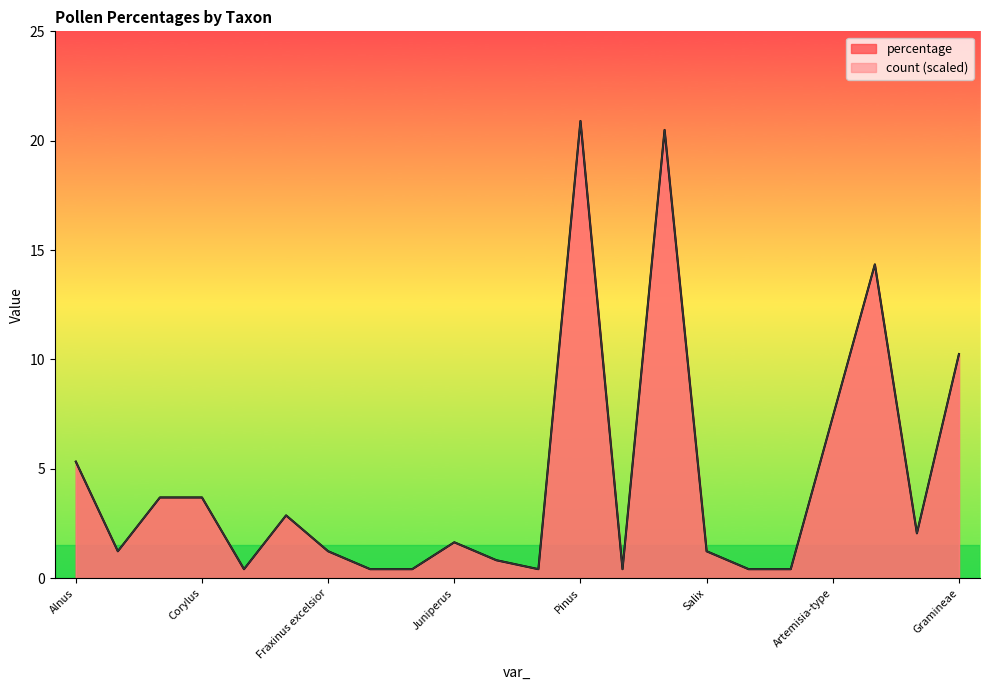

How many values in the percentage series are below 1?

8